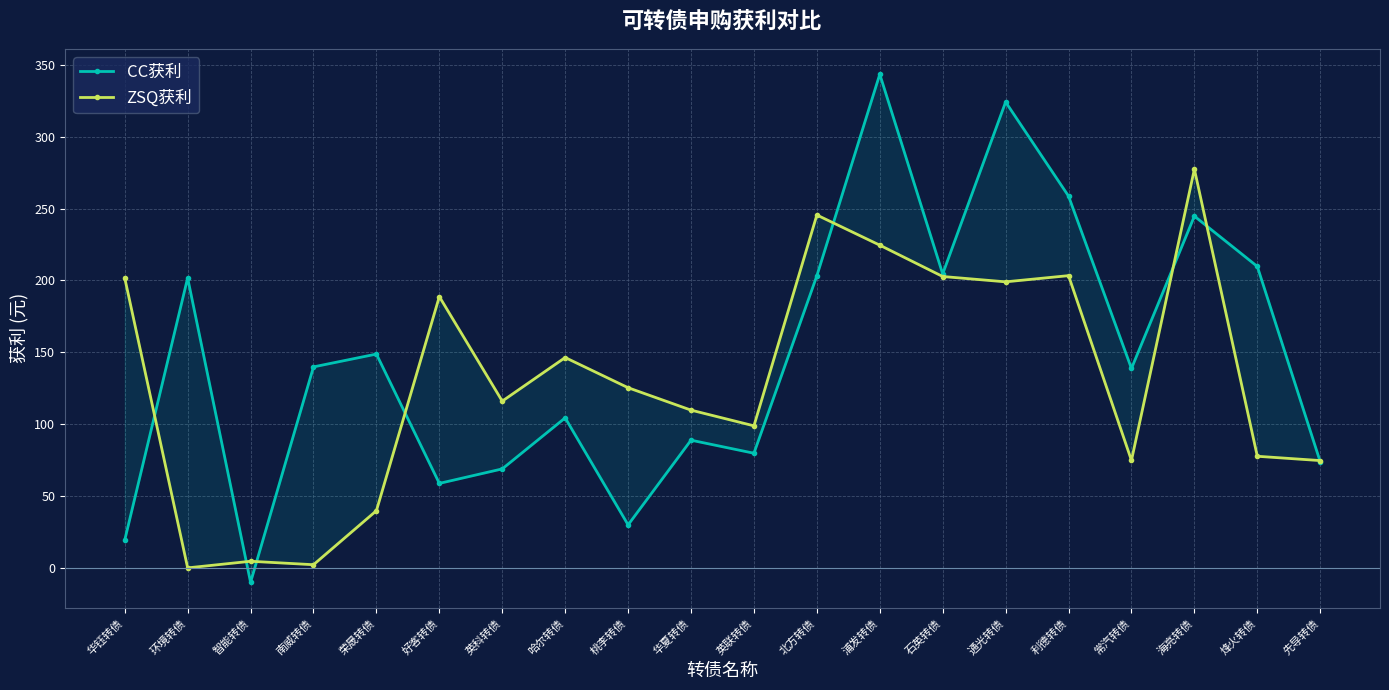

Which series has the largest total across all categories?

CC获利